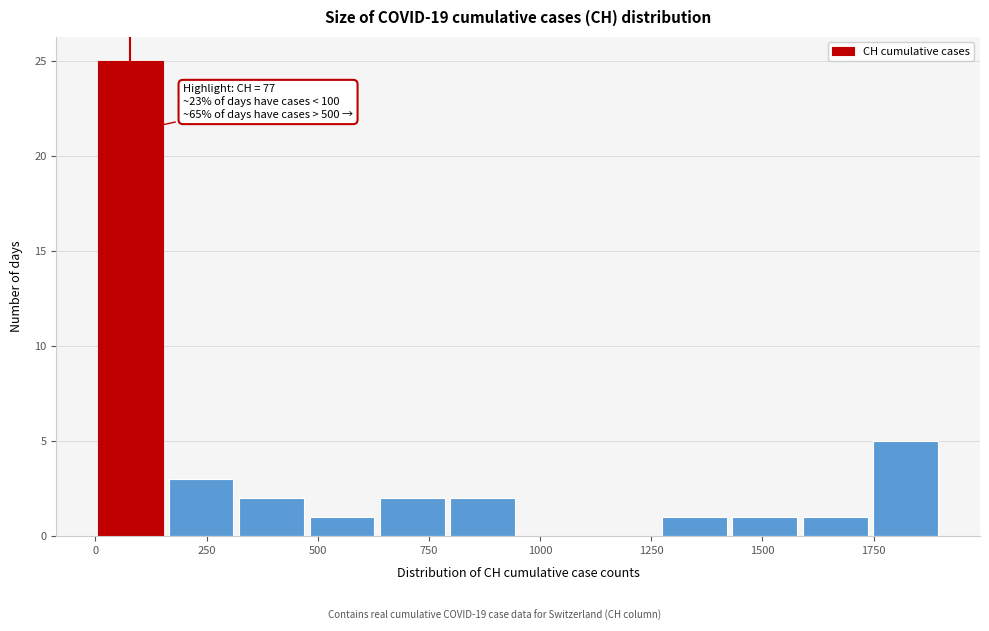

Around what value on the x-axis is the tallest bar? Give the approximate position of its centre, as read against the axis.

100